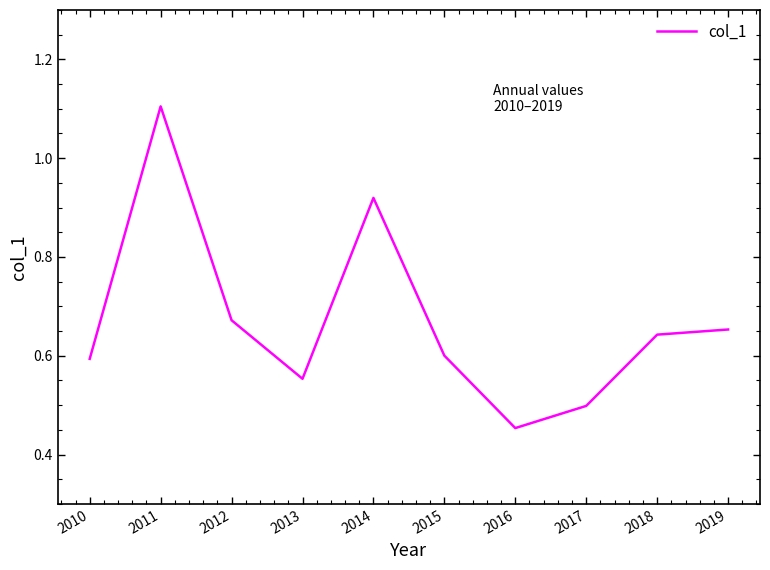

At which label is the value closest to 0?

2016